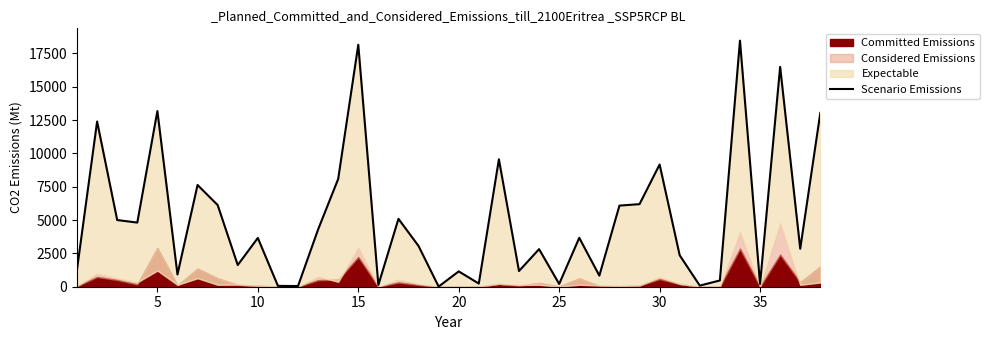

Reading right to left, extract all data points from this chart.

13041.2	2849.4	16494.2	205.9	18461.0	469.6	83.2	2357.4	9165.5	6195.8	6084.1	832.0	3667.1	207.3	2818.8	1176.5	9556.5	237.4	1150.1	10.9	3056.4	5091.2	130.4	18152.3	8085.1	4294.0	48.8	63.6	3658.5	1626.3	6127.7	7631.4	918.9	13179.0	4811.7	5001.8	12393.9	1311.0